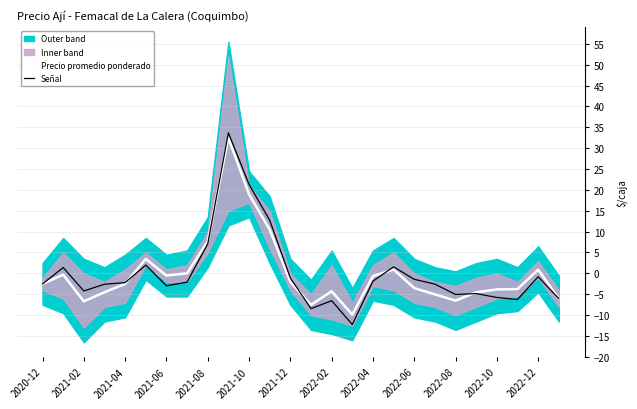

At how many categories does at least one series exceed 21?

2